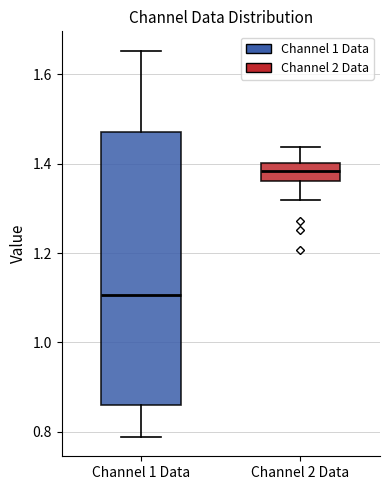

Which box has the highest median line?

Channel 2 Data